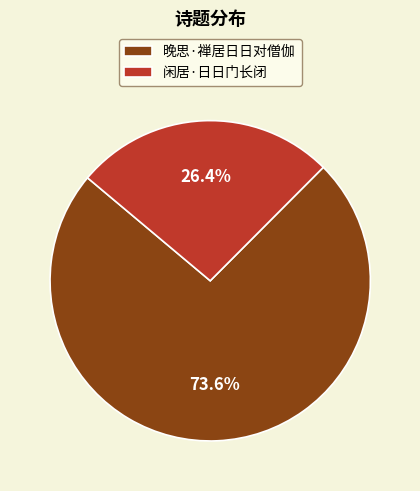

Which slice represents more than half of the pie?

晚思·禅居日日对僧伽